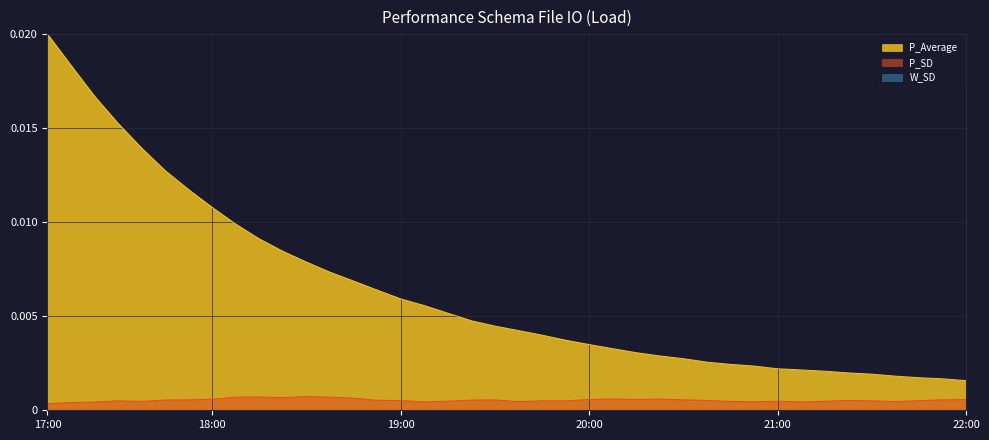

True or false: P_Average and P_SD intersect in this chart.

False